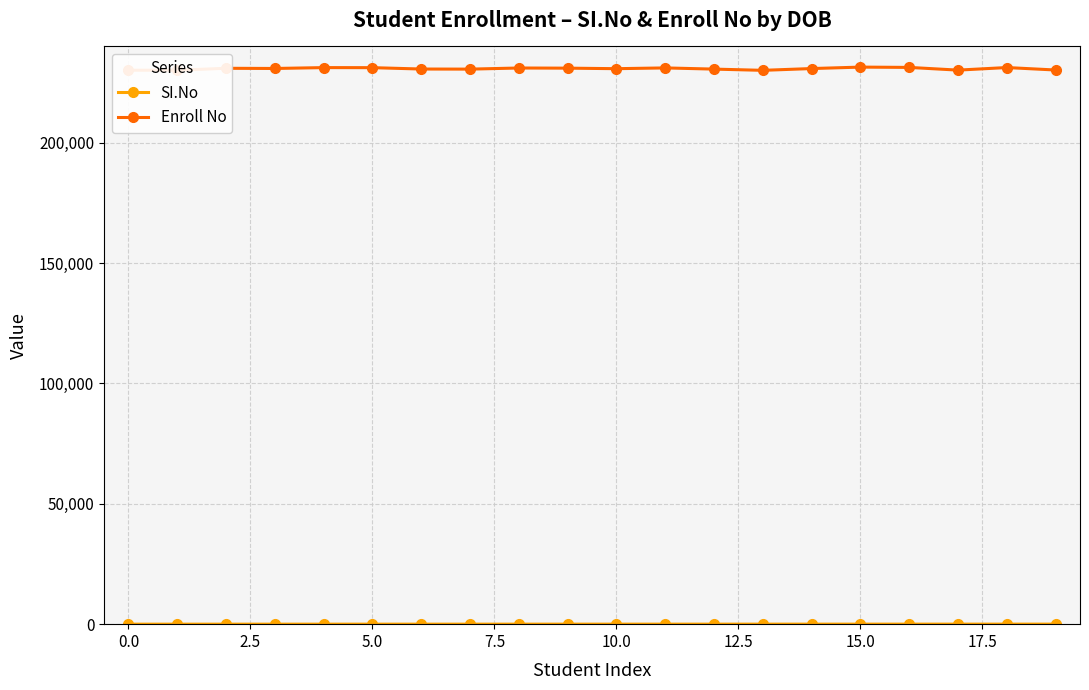

Count the number of data series in this chart.

2